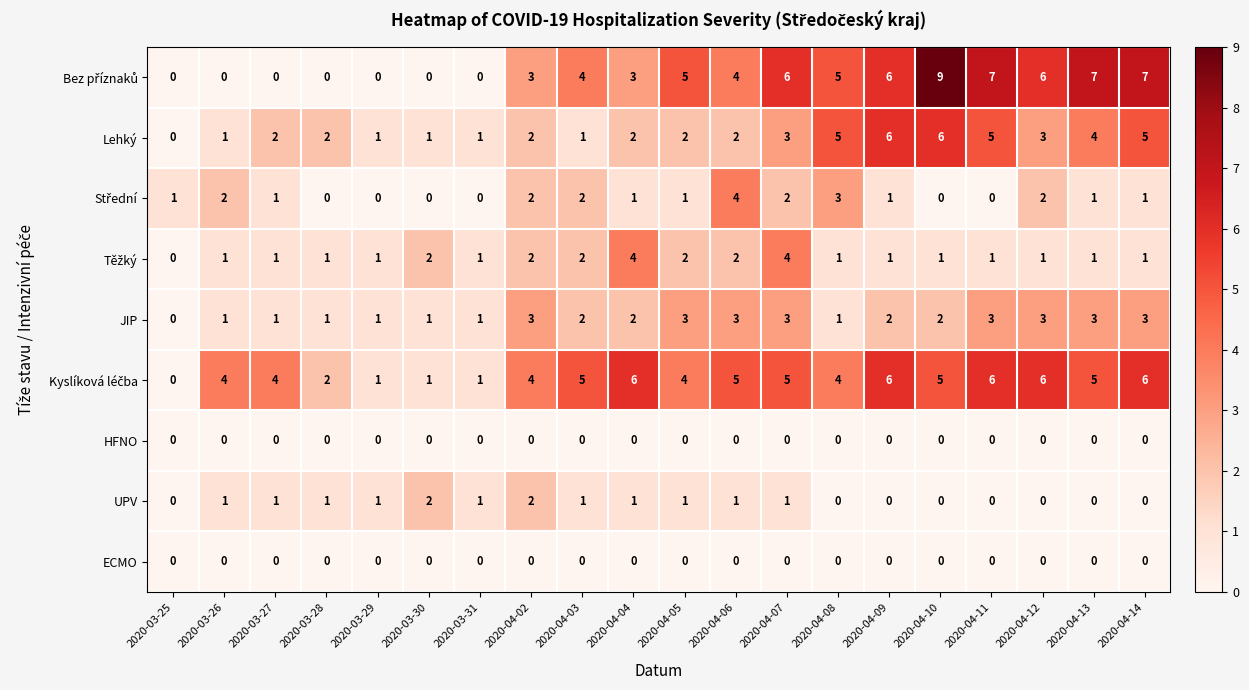

What is the sum of all UPV values?

14